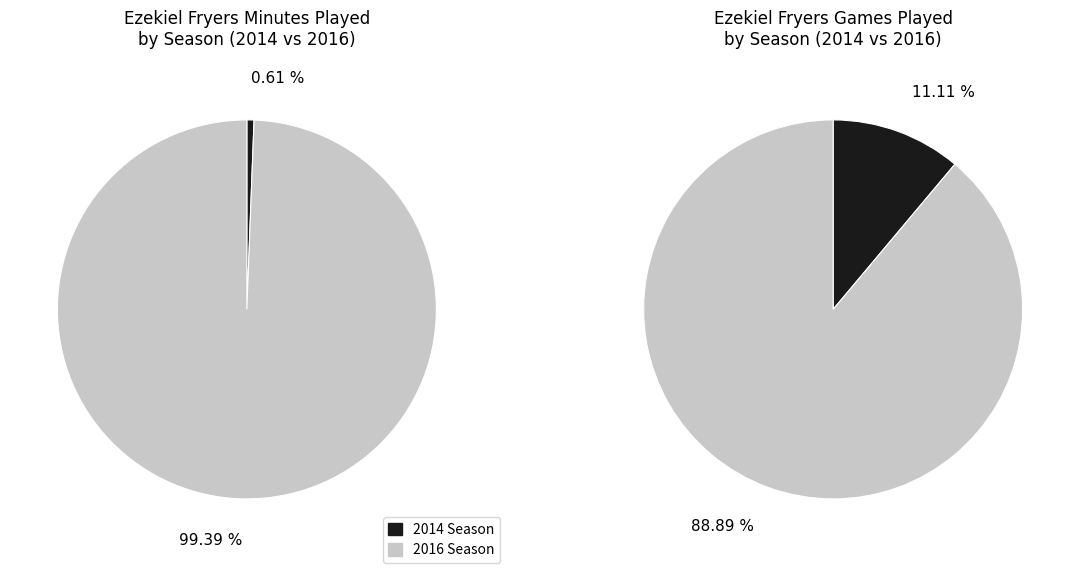

Which has a higher value, 2016 Season or 2014 Season?

2016 Season